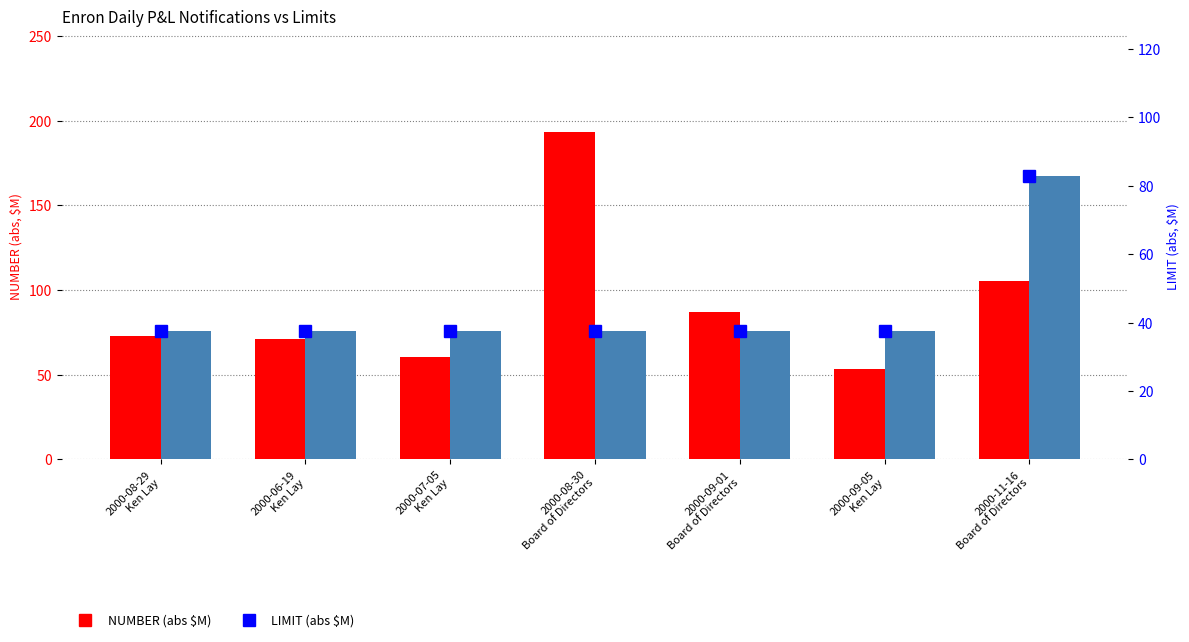

The value of LIMIT (abs, $M) at 2000-08-29
Ken Lay is 67.5. True or false?

False